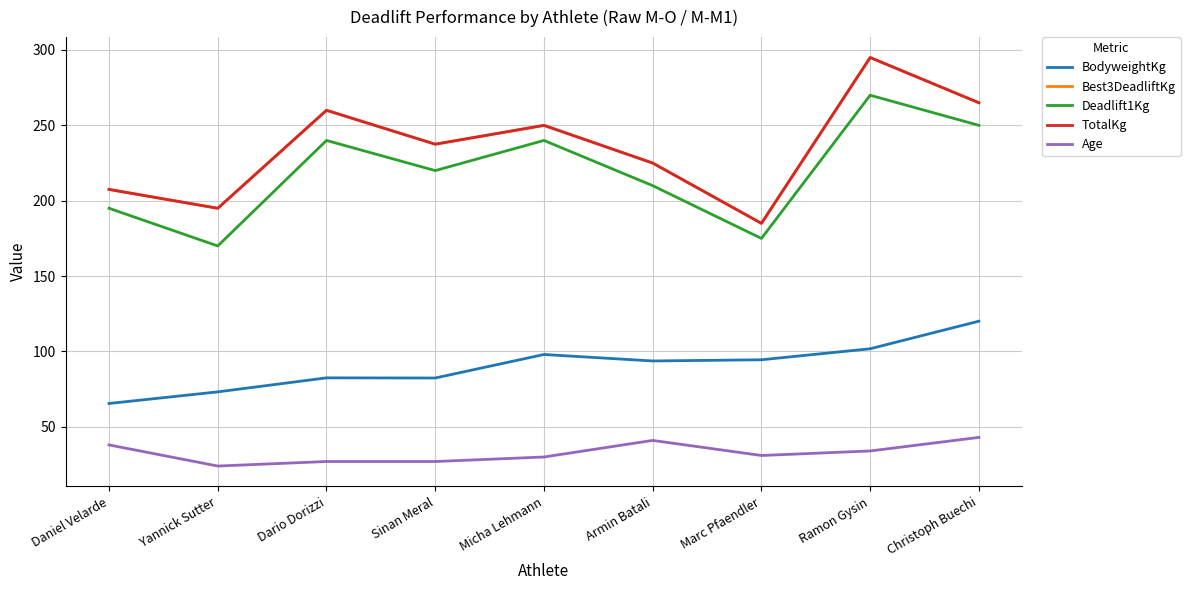

At which category does the chart reach its minimum across all series?

Yannick Sutter